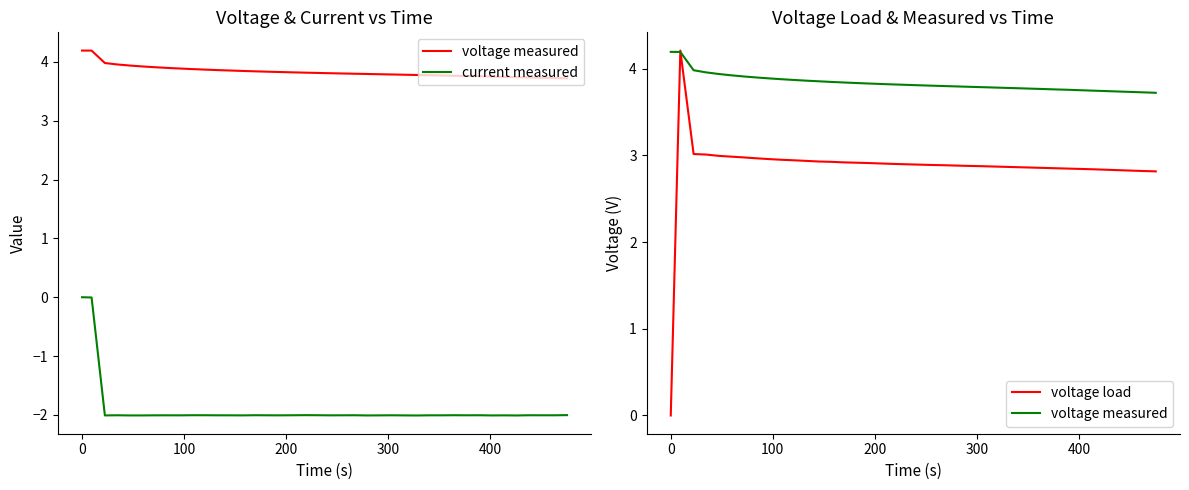

True or false: voltage load has more than 1 points higher than both neighbors.

False